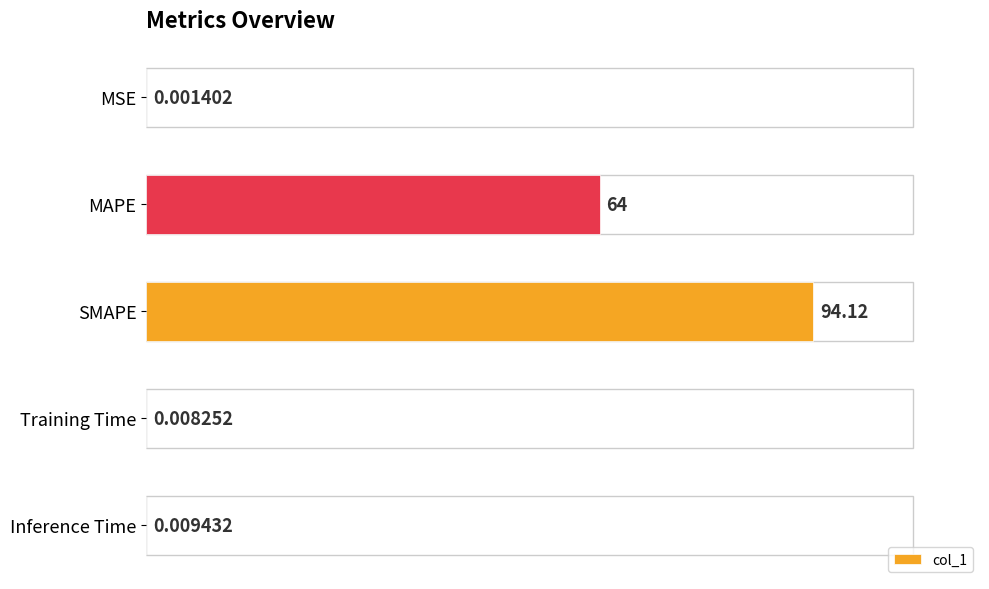

Reading right to left, transcribe all the data shown in this chart.

0.0	0.0	94.1	64.0	0.0